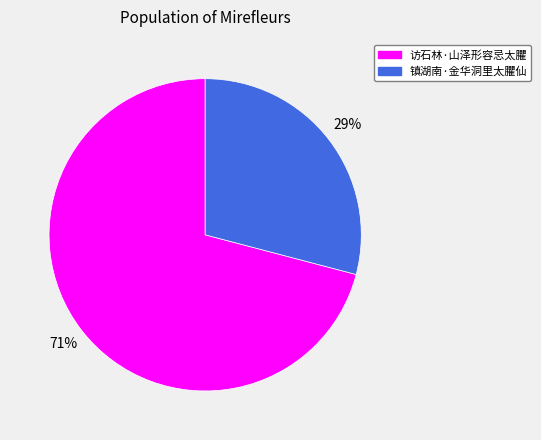

To the nearest percent, what is the difference between the 访石林·山泽形容忌太臞 and 镇湖南·金华洞里太臞仙 slice percentages?

42%